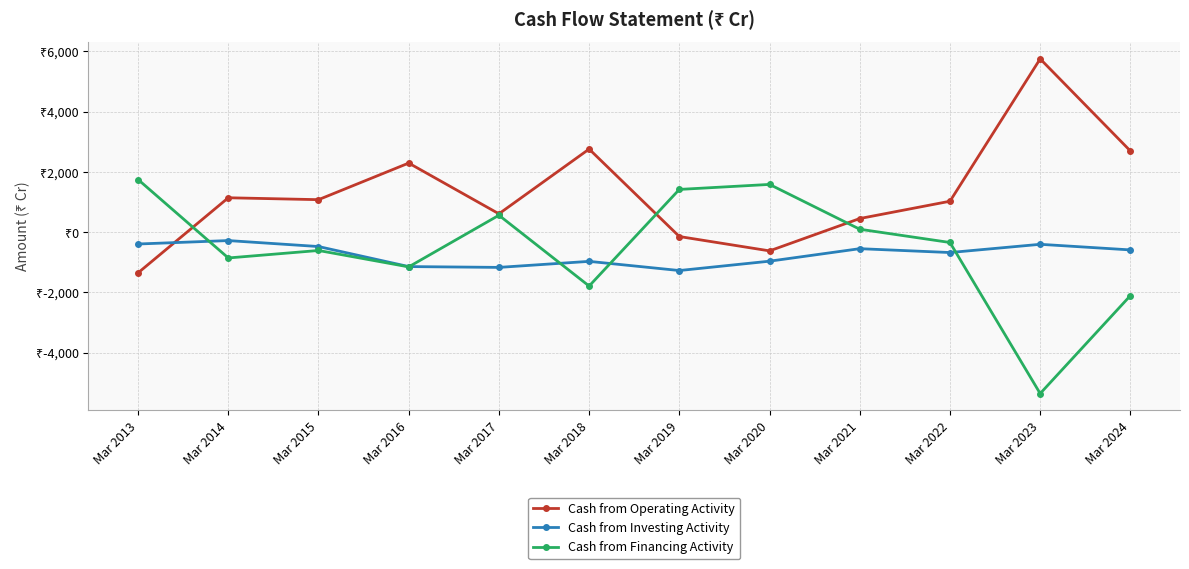

What is the greatest value displayed?

5749